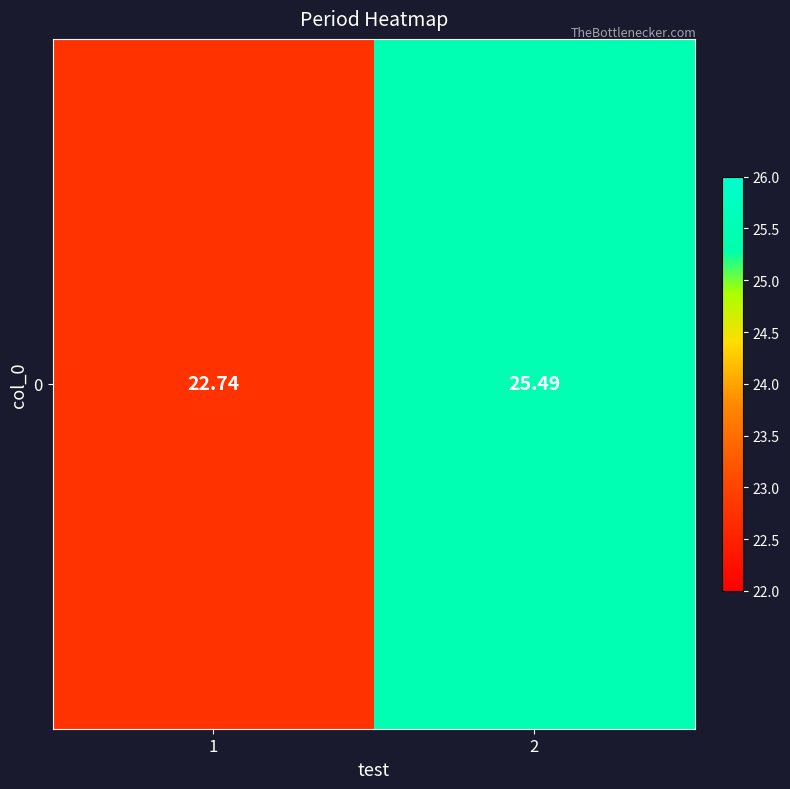

Reading right to left, extract all data points from this chart.

2=25.5	1=22.7